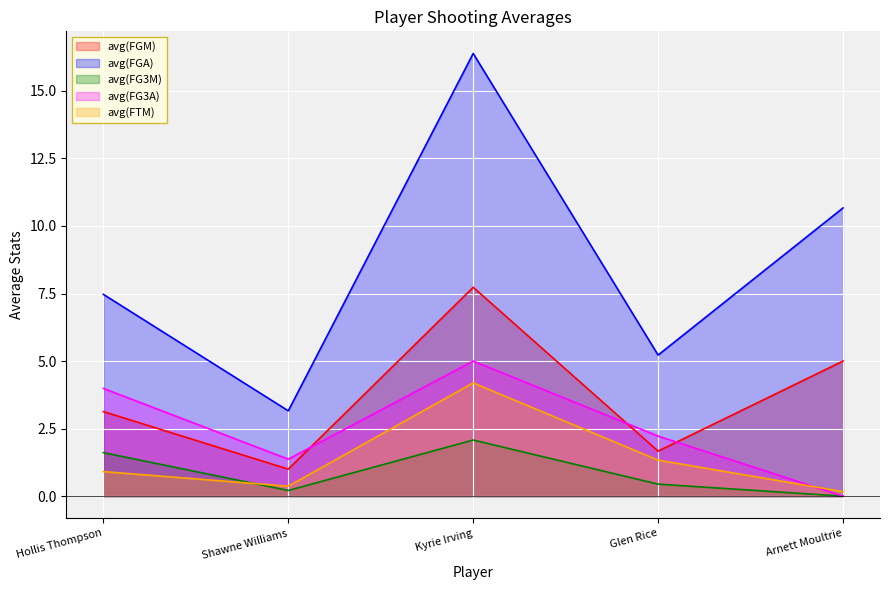

The avg(FG3M) series shows 0.4 at Glen Rice. True or false?

True